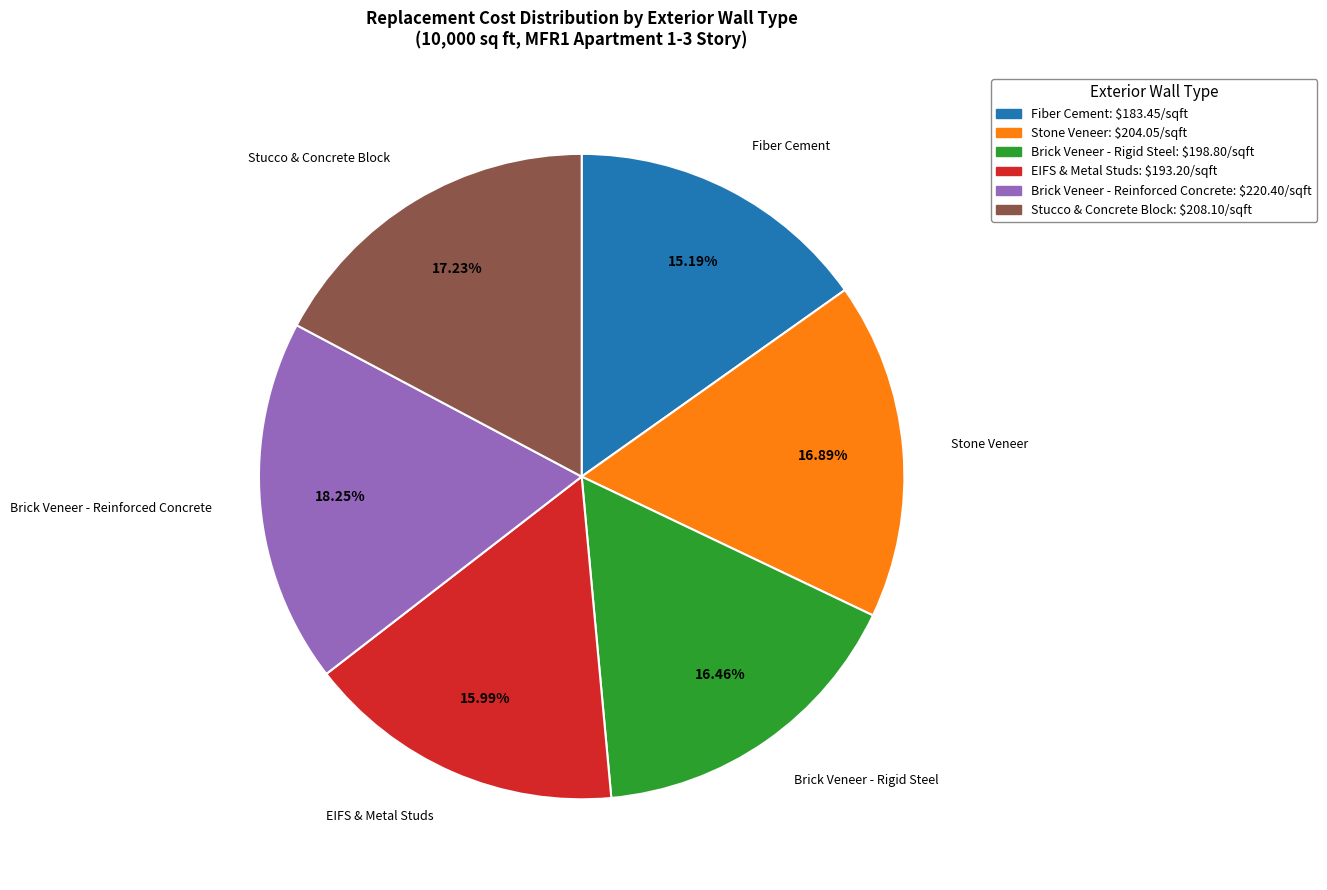

Which category has the smallest portion of the pie?

Fiber Cement